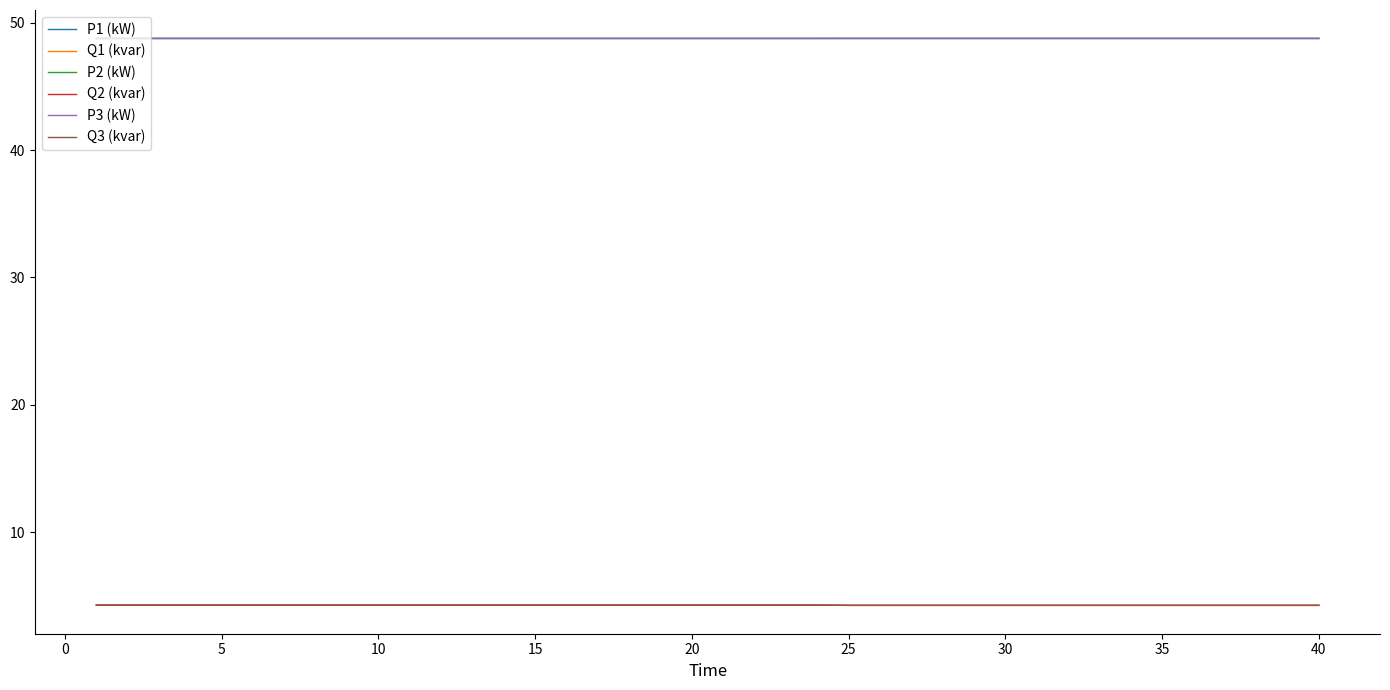

True or false: Q3 (kvar) and P1 (kW) intersect in this chart.

False